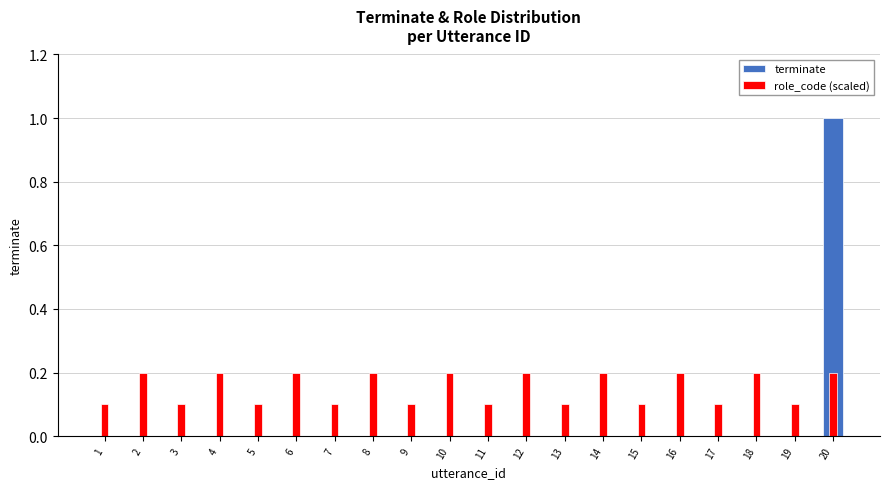

Reading right to left, transcribe all the data shown in this chart.

terminate: 20=1.0	19=0.0	18=0.0	17=0.0	16=0.0	15=0.0	14=0.0	13=0.0	12=0.0	11=0.0	10=0.0	9=0.0	8=0.0	7=0.0	6=0.0	5=0.0	4=0.0	3=0.0	2=0.0	1=0.0
role_code (scaled): 20=0.2	19=0.1	18=0.2	17=0.1	16=0.2	15=0.1	14=0.2	13=0.1	12=0.2	11=0.1	10=0.2	9=0.1	8=0.2	7=0.1	6=0.2	5=0.1	4=0.2	3=0.1	2=0.2	1=0.1